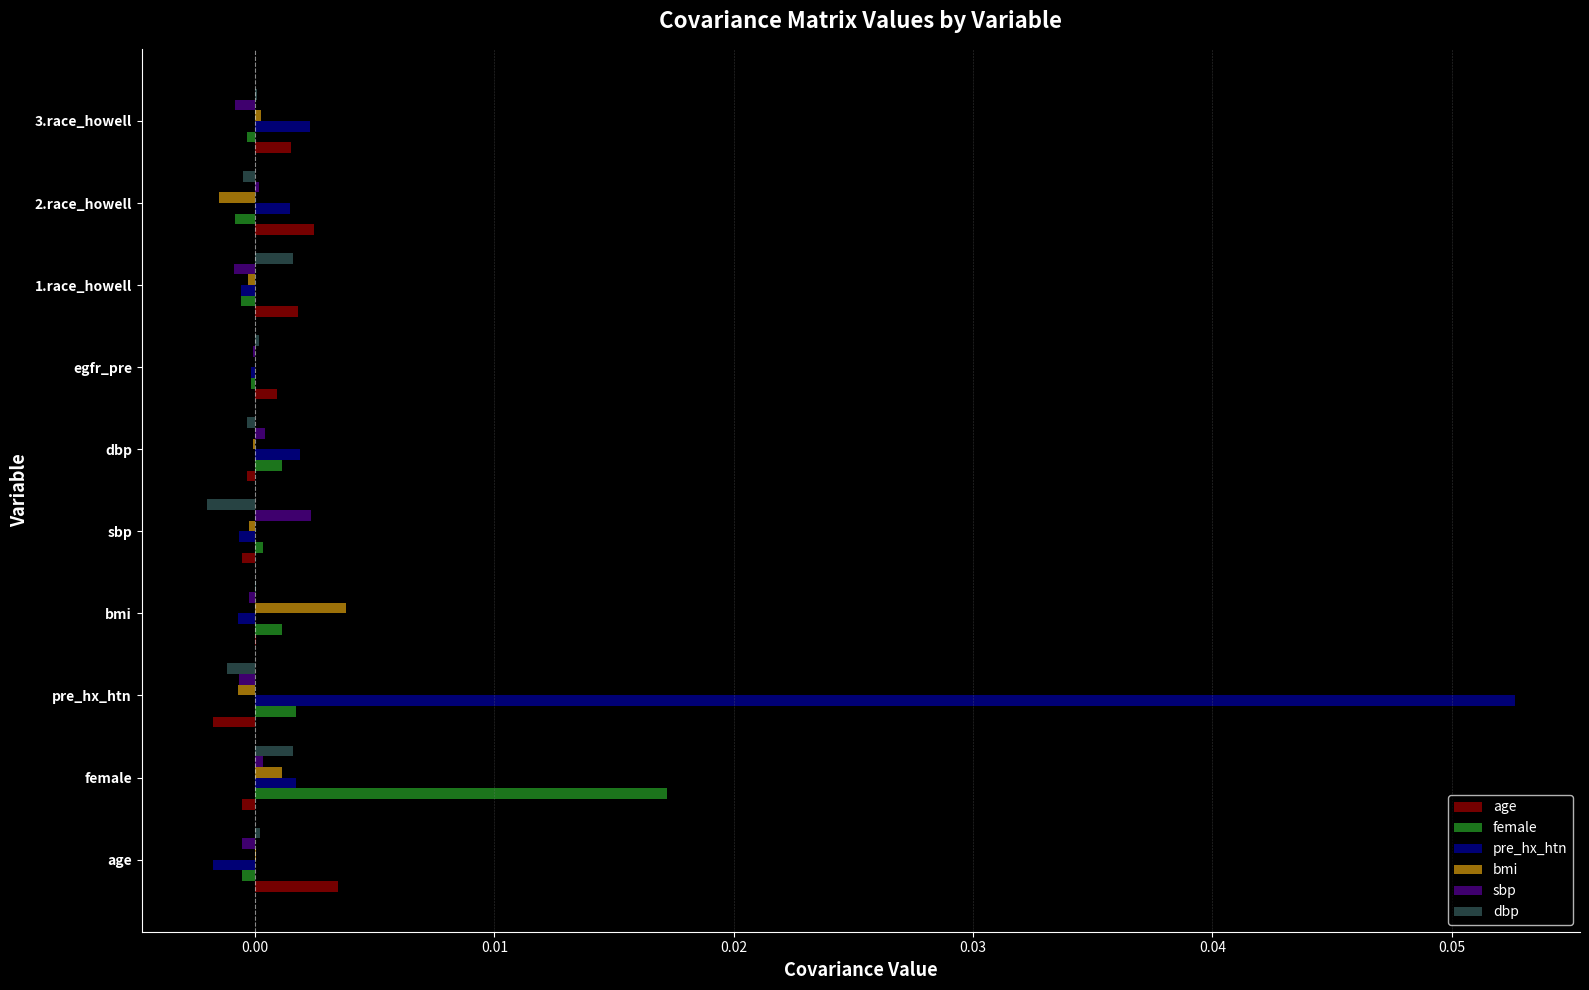

Which series has the largest range (max minus min)?

pre_hx_htn